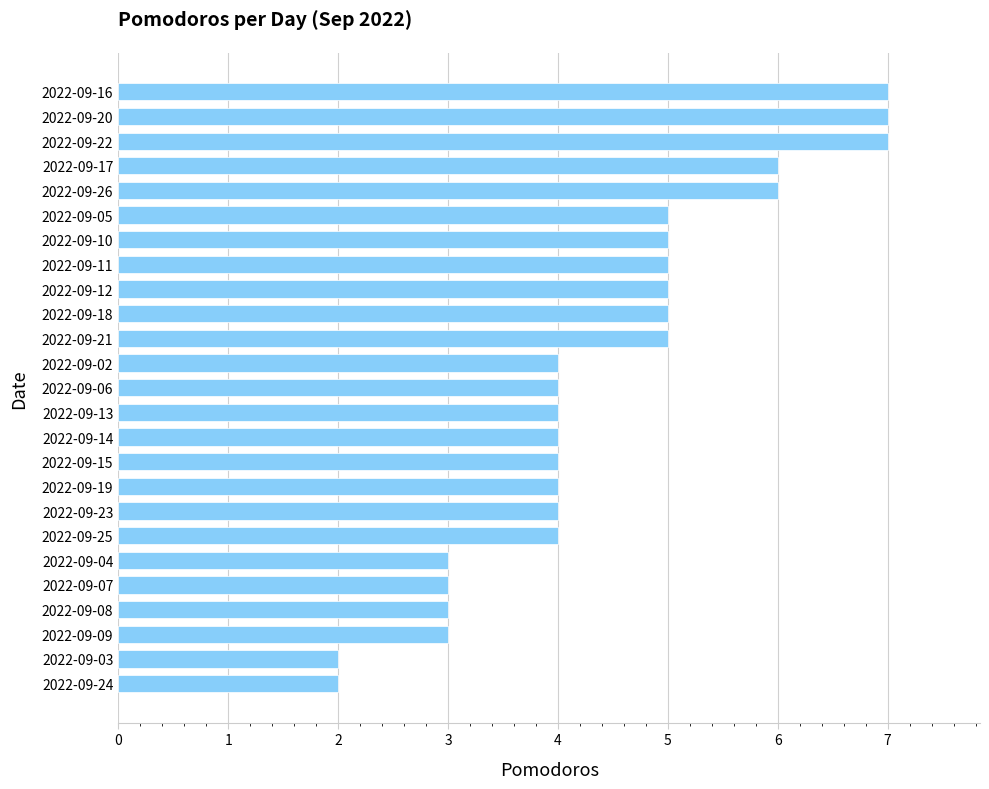

What is the sum of all values?

111